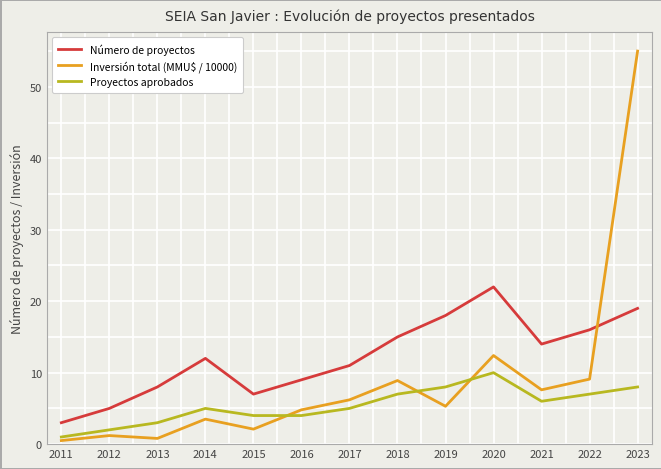

What is the total value across all series at 2012?

8.2